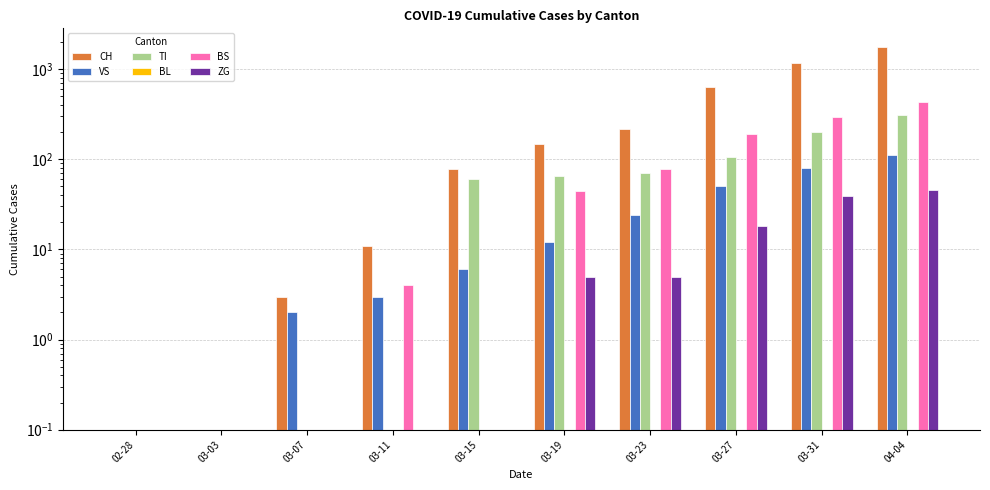

What is the difference between the maximum and second lowest values in the CH series?

1741.9